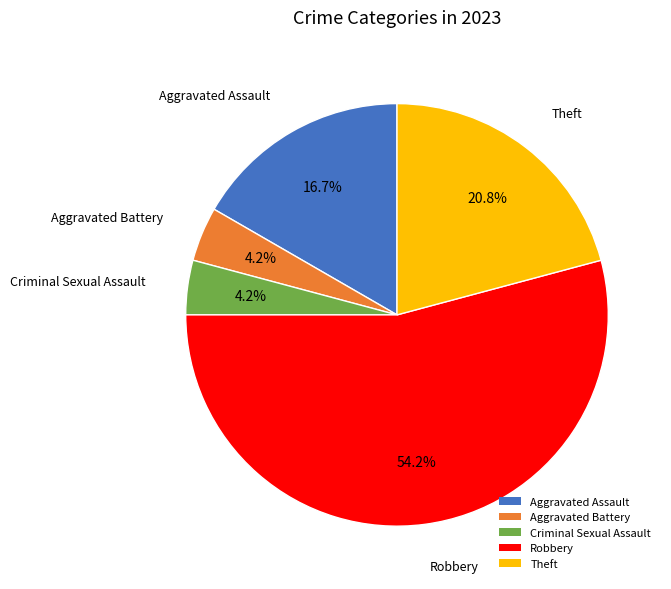

Between Criminal Sexual Assault and Robbery, which is larger?

Robbery